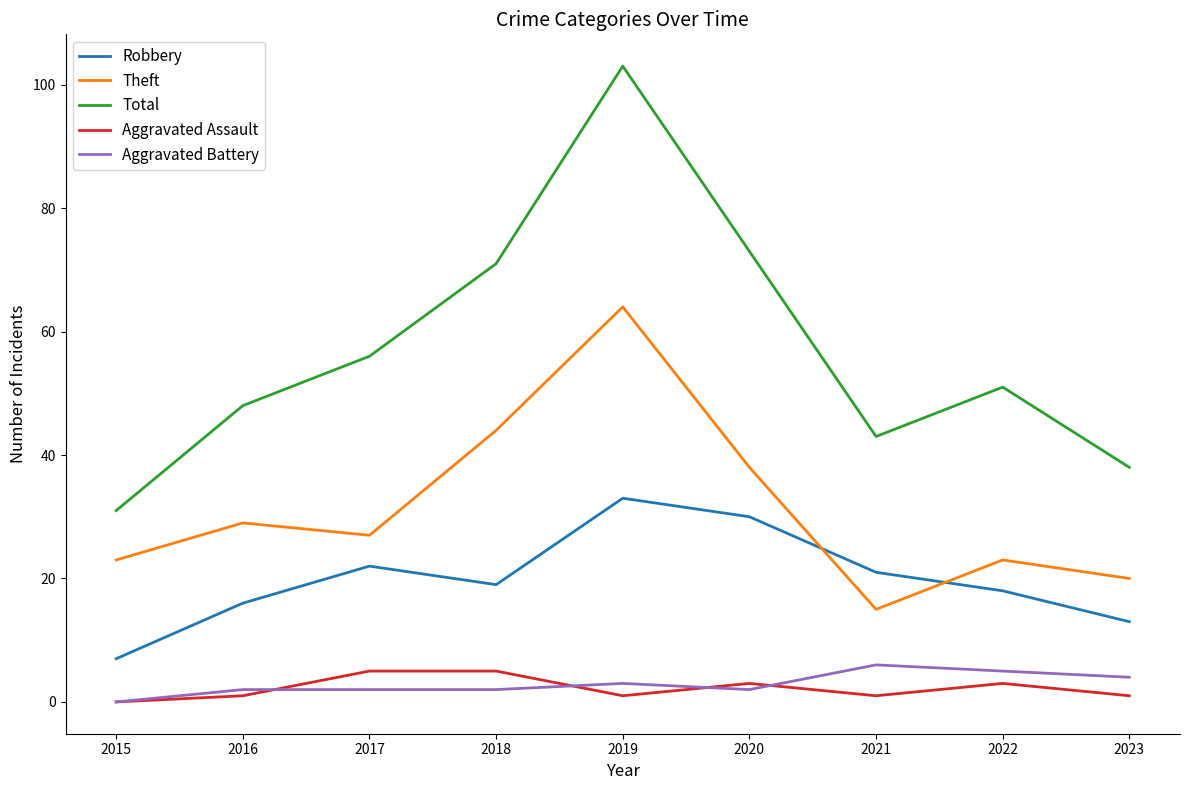

List the series in order of their peak value, highest first.

Total, Theft, Robbery, Aggravated Battery, Aggravated Assault